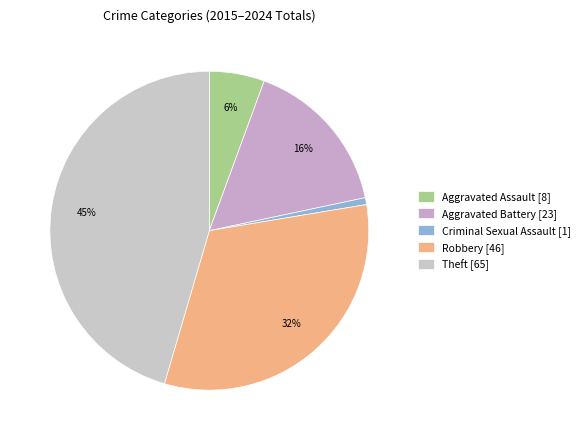

How much of the chart is everything except Robbery?

67.8%